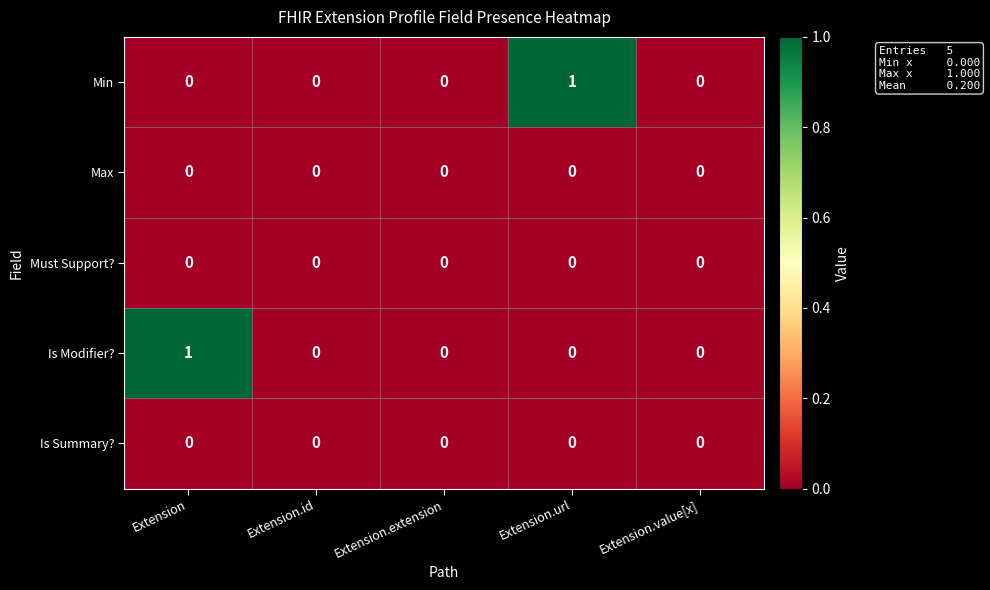

Count the Min values in the range 0 to 1.

5